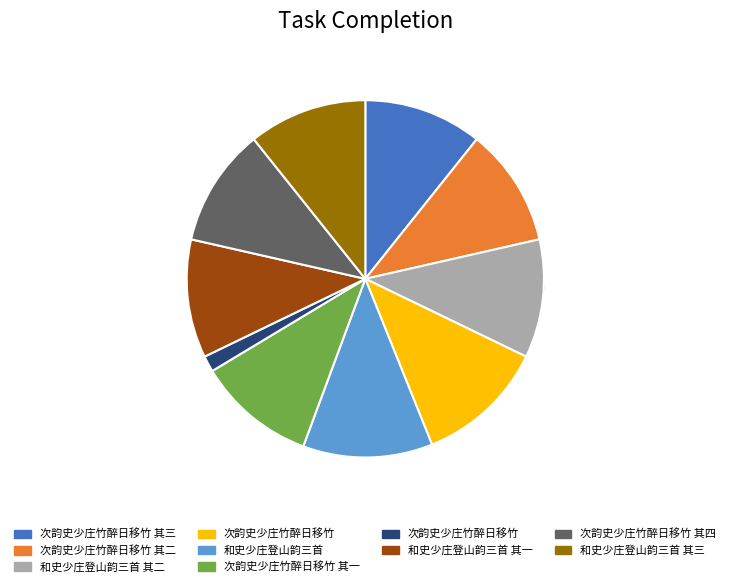

To the nearest percent, what is the combined percentage of 和史少庄登山韵三首 and 和史少庄登山韵三首 其二?

22%